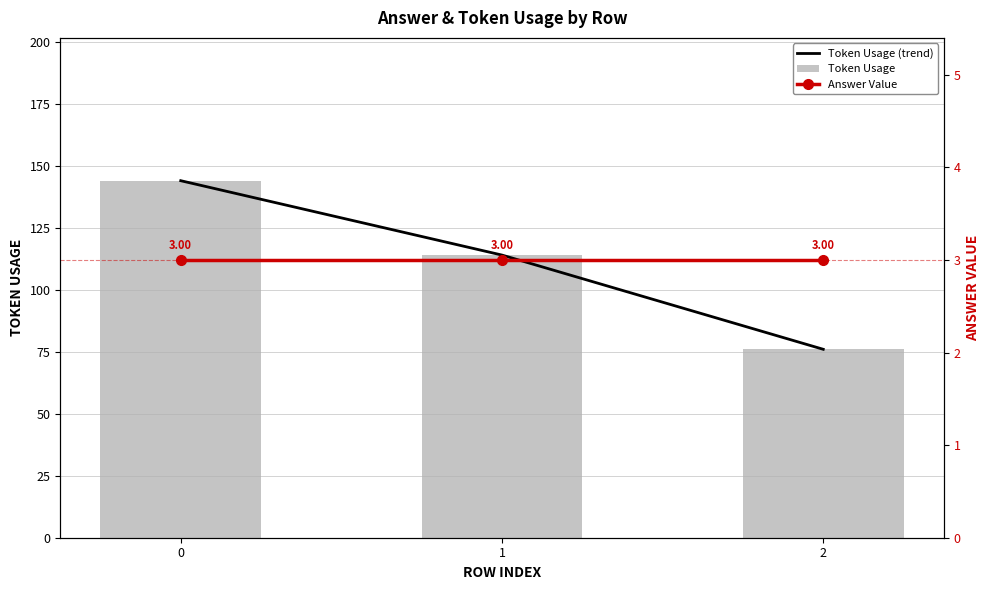

Reading left to right, what are all the values shown in this chart?

Token Usage (trend): 0=144	1=114	2=76
Token Usage: 0=144	1=114	2=76
Answer Value: 0=3	1=3	2=3